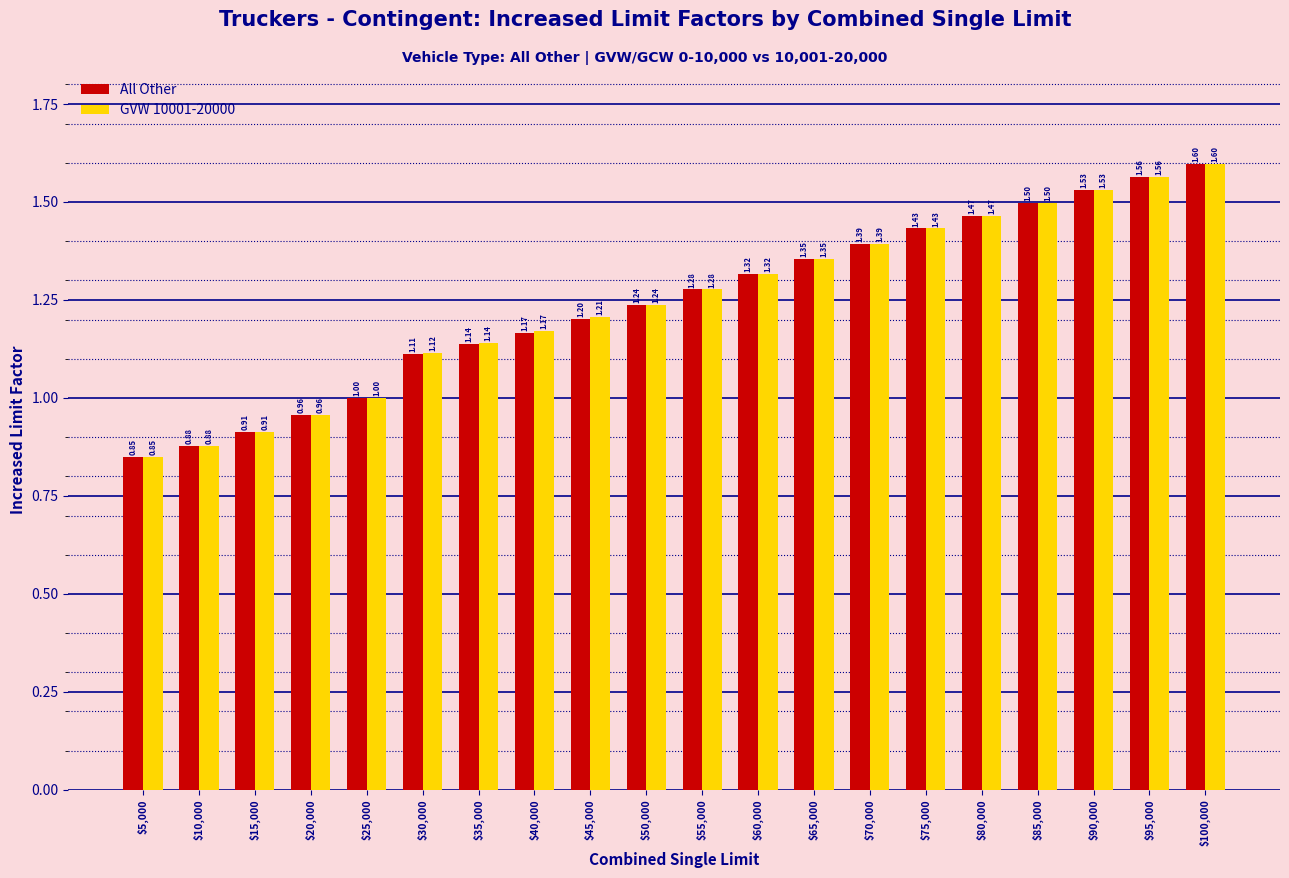

What is the difference between the All Other values at $55,000 and $100,000?

0.3